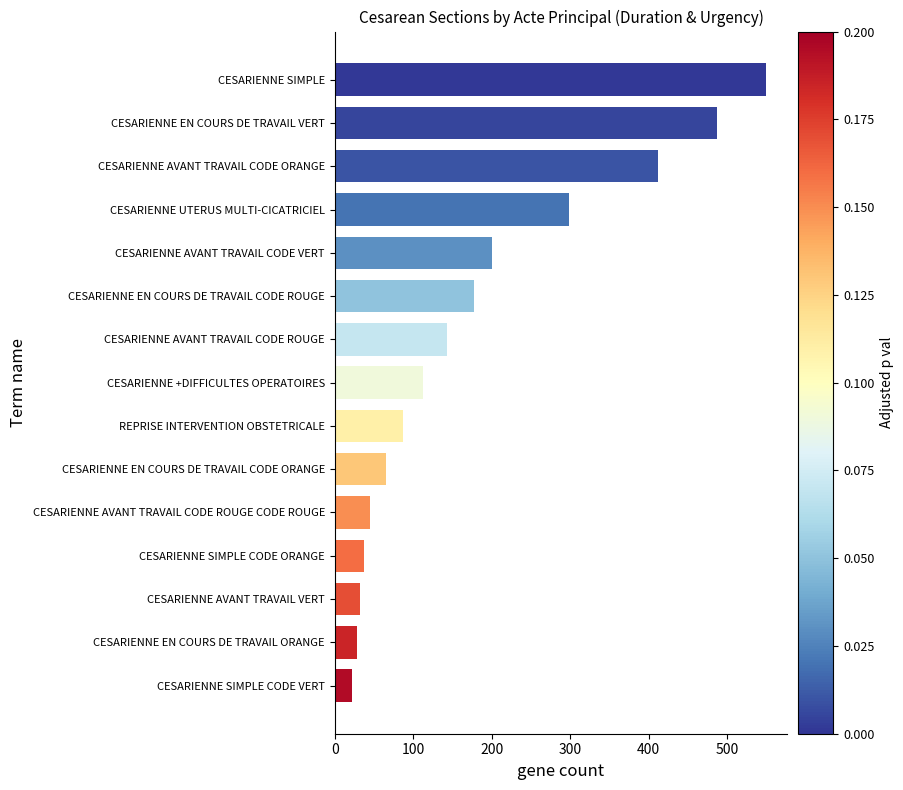

True or false: the data shows 87 at REPRISE INTERVENTION OBSTETRICALE.

True